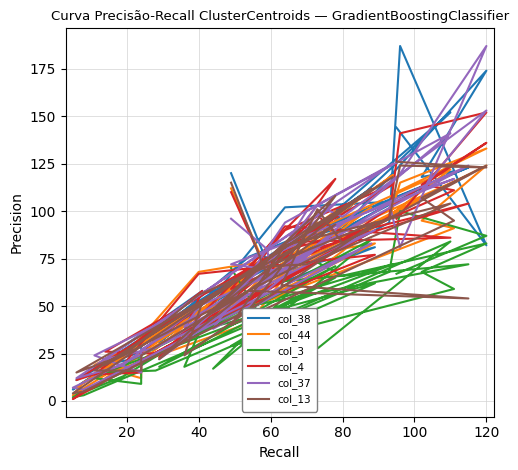

True or false: col_3 and col_44 intersect in this chart.

True